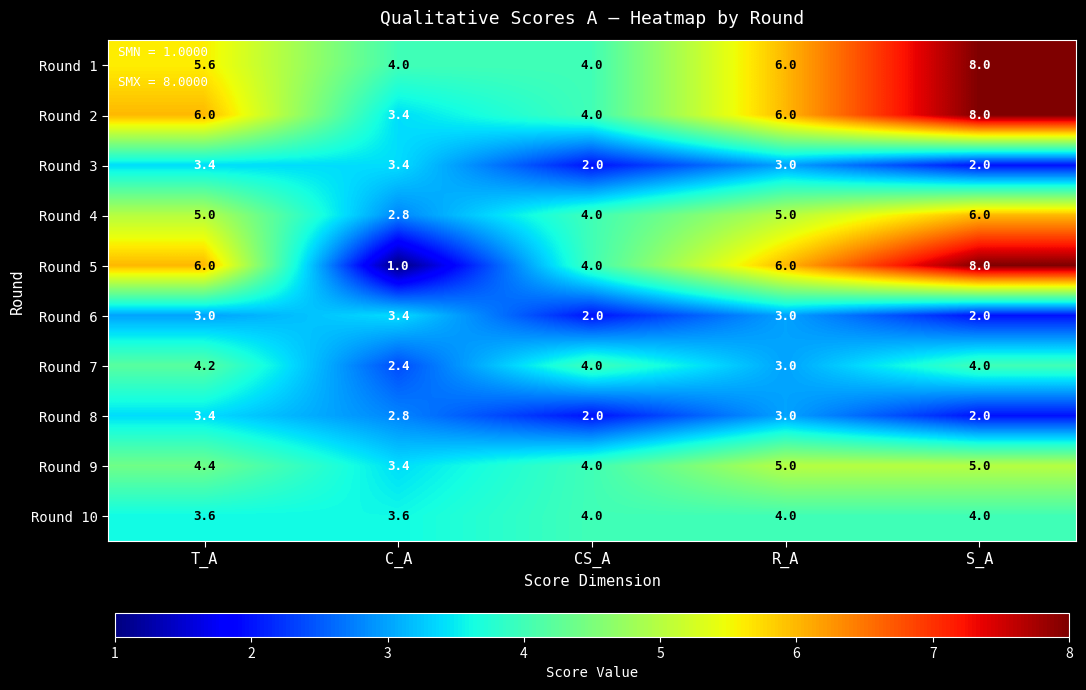

What value does the Round 9 series have at S_A?

5.0